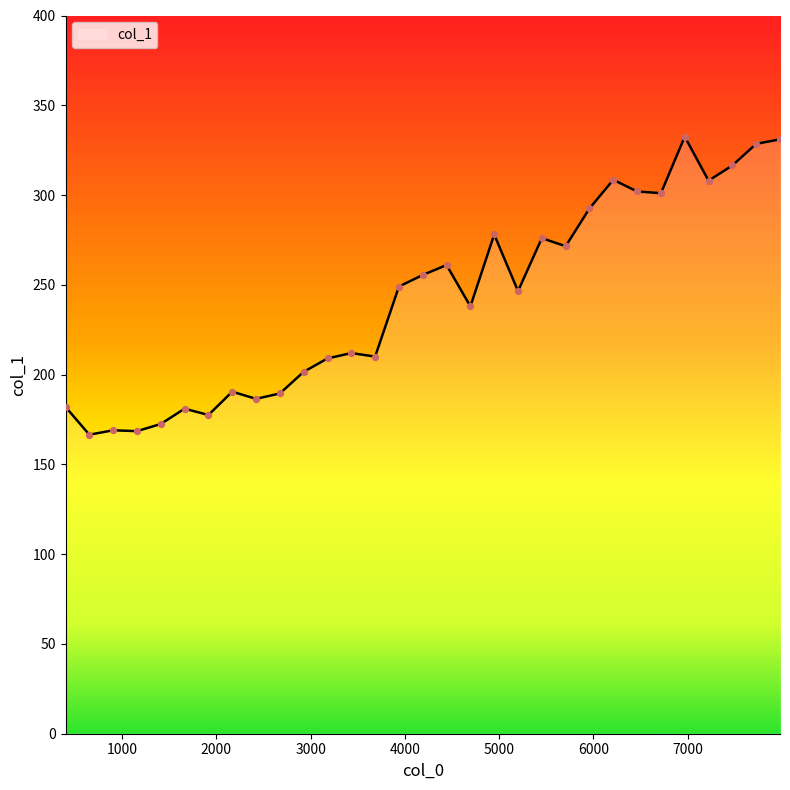

What is the difference between the maximum and minimum values?

166.0